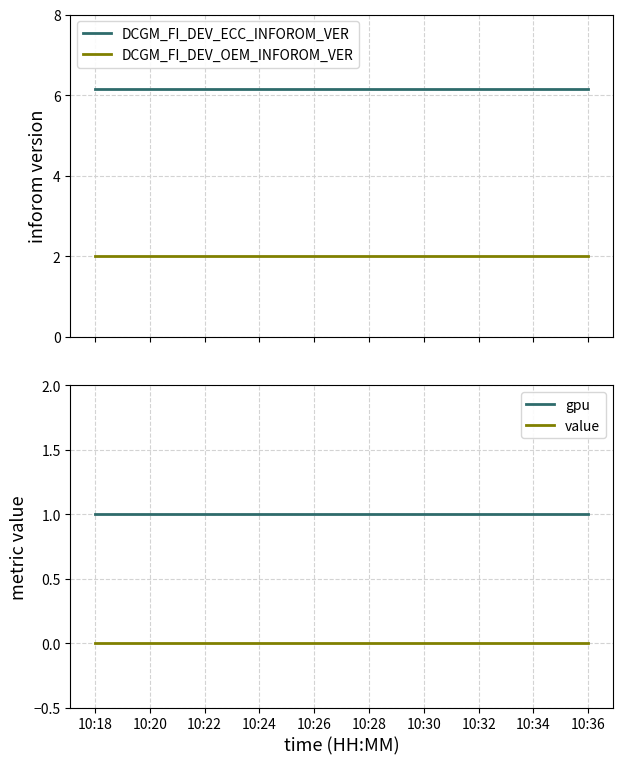

What is the minimum value for DCGM_FI_DEV_OEM_INFOROM_VER?

2.0